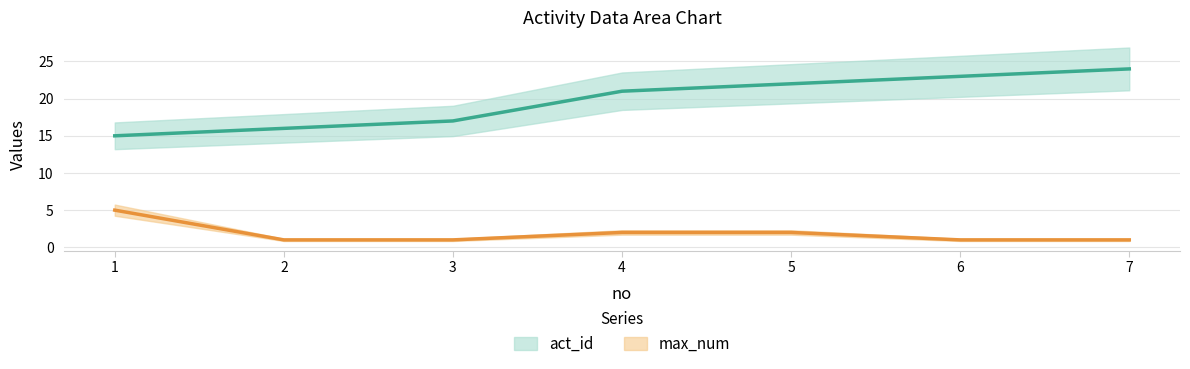

At how many categories does at least one series exceed 19?

4